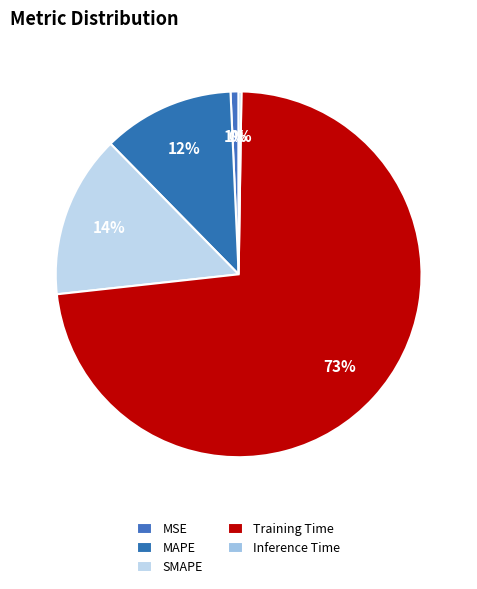

What percentage is the SMAPE slice, to the nearest percent?

14%